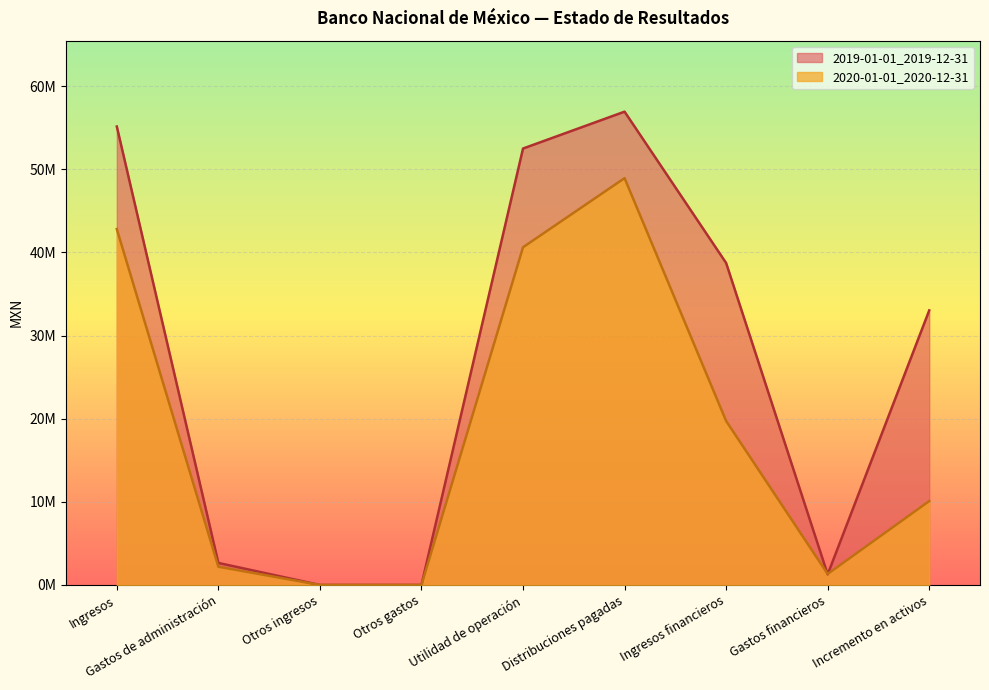

The value of 2019-01-01_2019-12-31 at Utilidad de operación is 68579864. True or false?

False